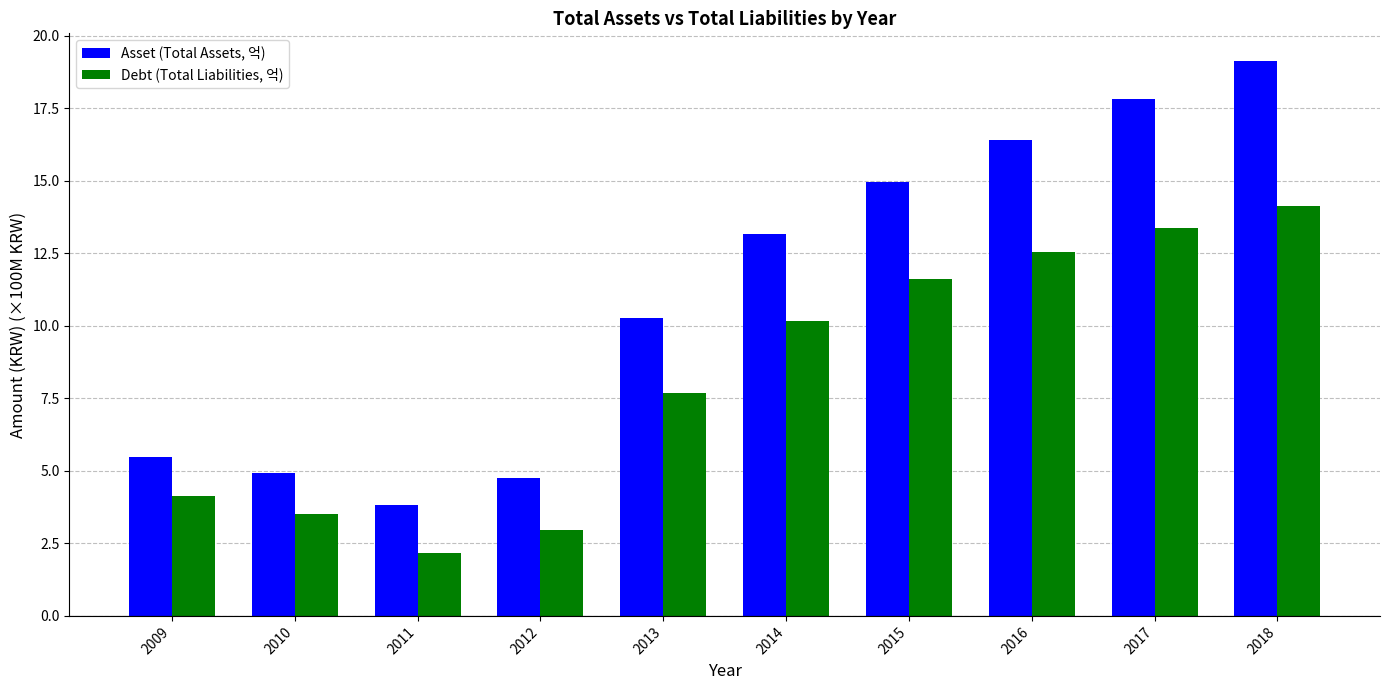

What is the highest value of the Asset (Total Assets, 억) series?

19.1